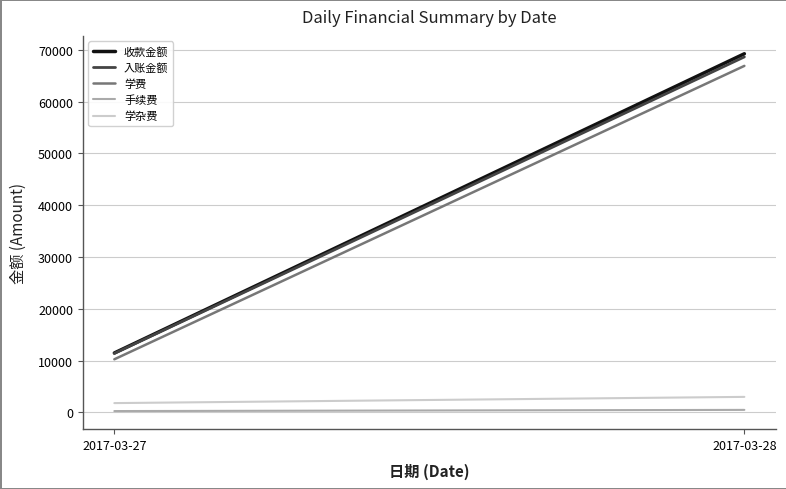

Reading right to left, what are all the values shown in this chart?

收款金额: 69226.0	11472.0
入账金额: 68619.4	11390.5
学费: 66886.0	10253.0
手续费: 489.9	261.9
学杂费: 3000.0	1800.0